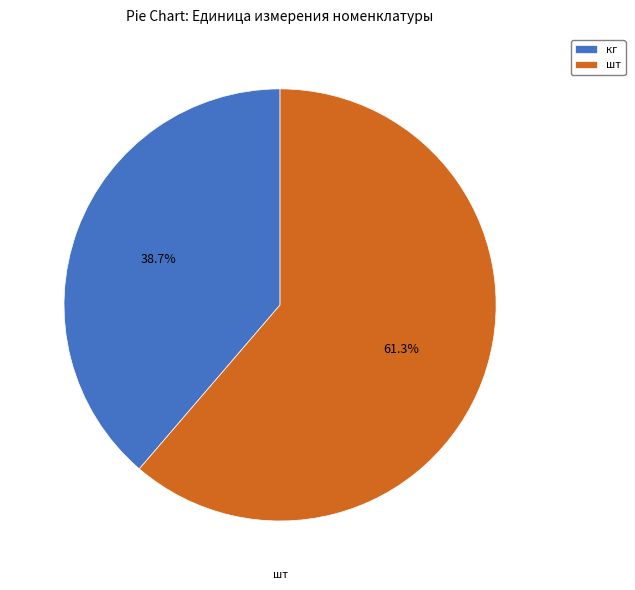

What percentage is the кг slice, to the nearest percent?

39%